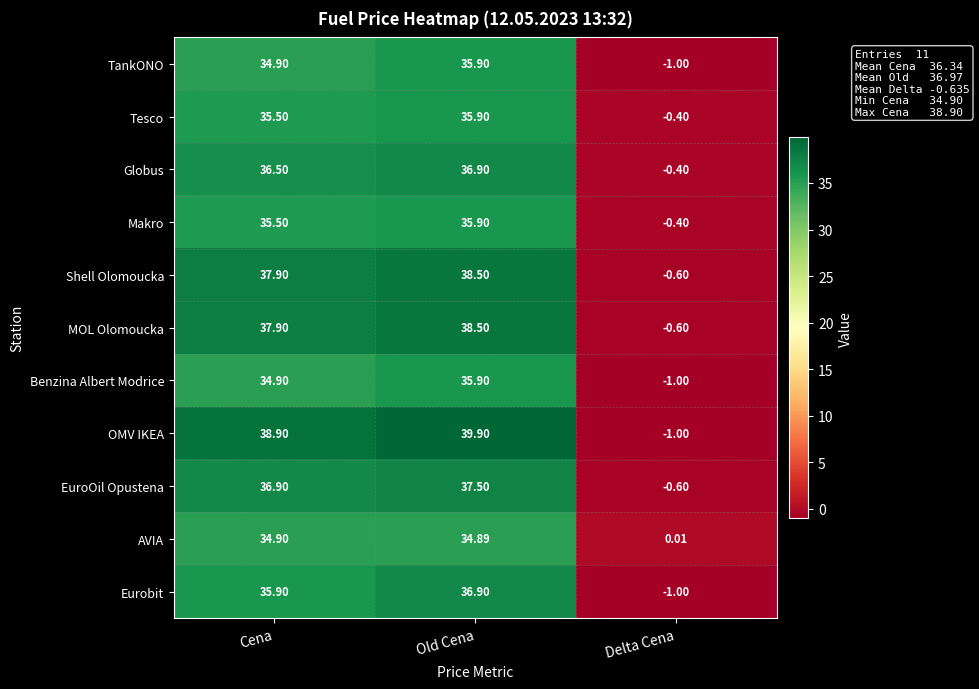

Where does the MOL Olomoucka series first go above 37?

Cena